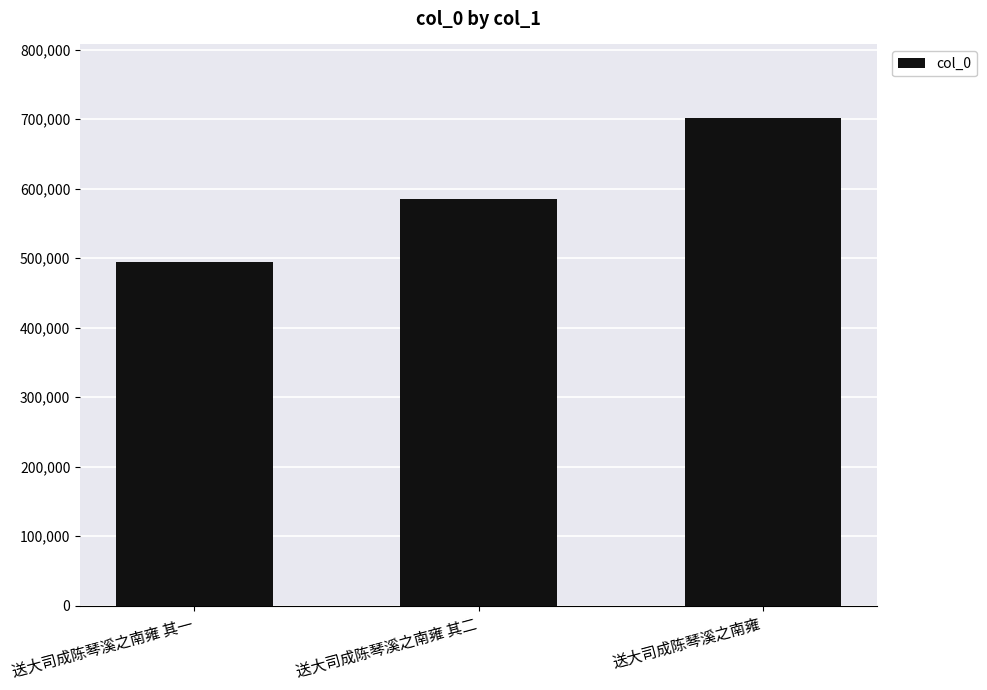

List the labels in order of value, largest first.

送大司成陈琴溪之南雍, 送大司成陈琴溪之南雍 其二, 送大司成陈琴溪之南雍 其一